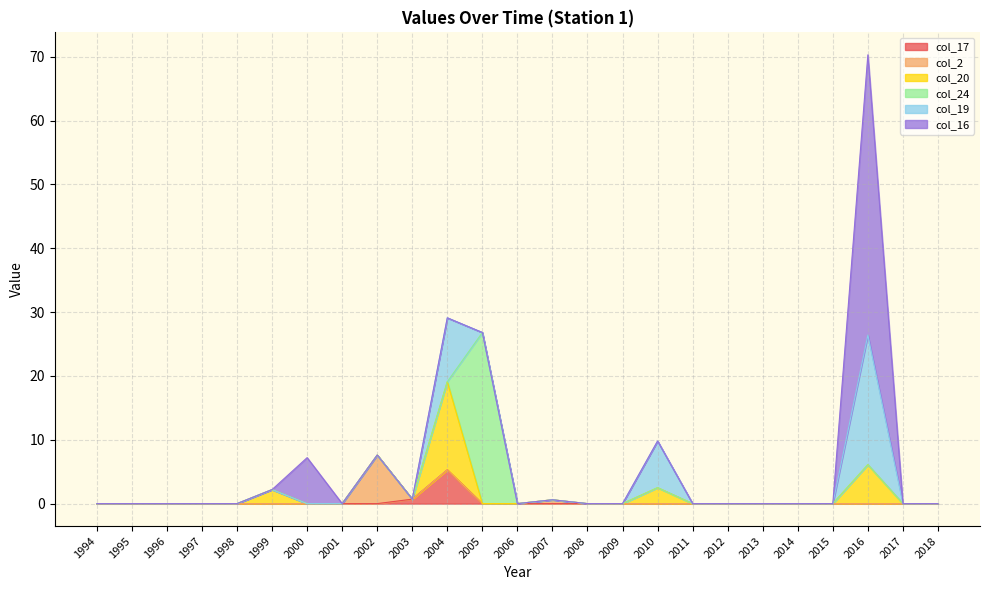

The col_24 series shows 62.0 at 2004. True or false?

False